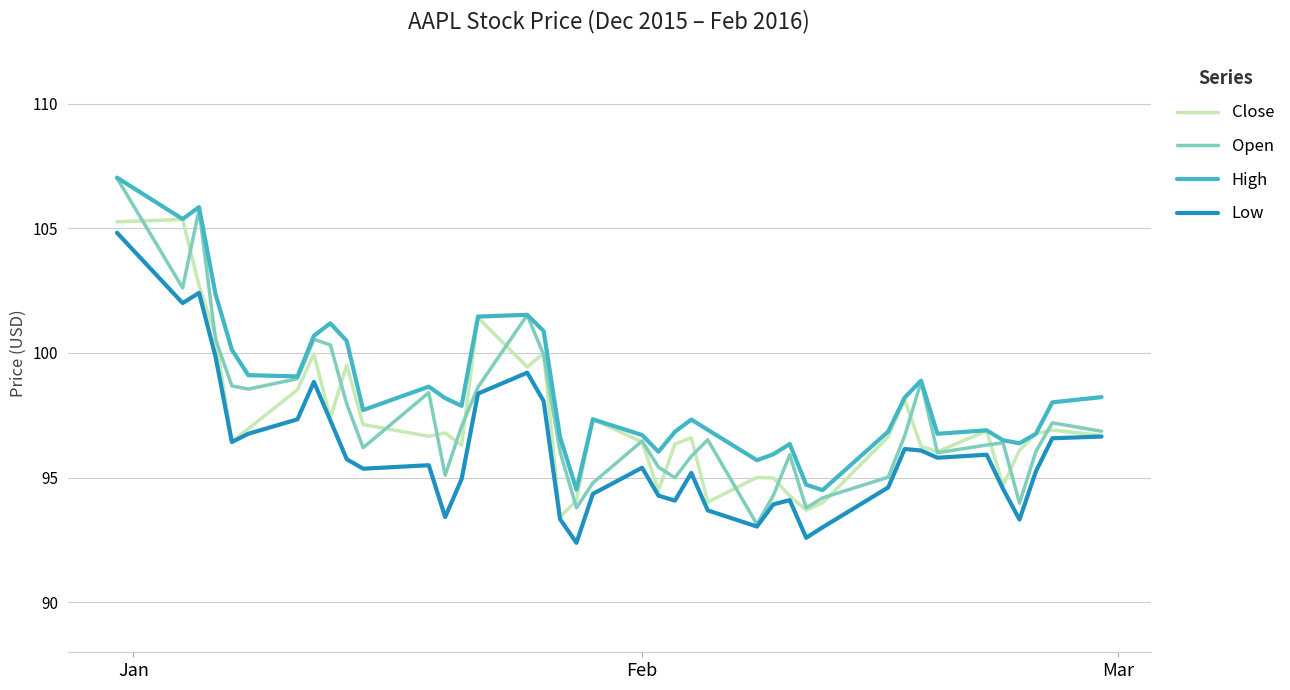

Which series has the largest total across all categories?

High